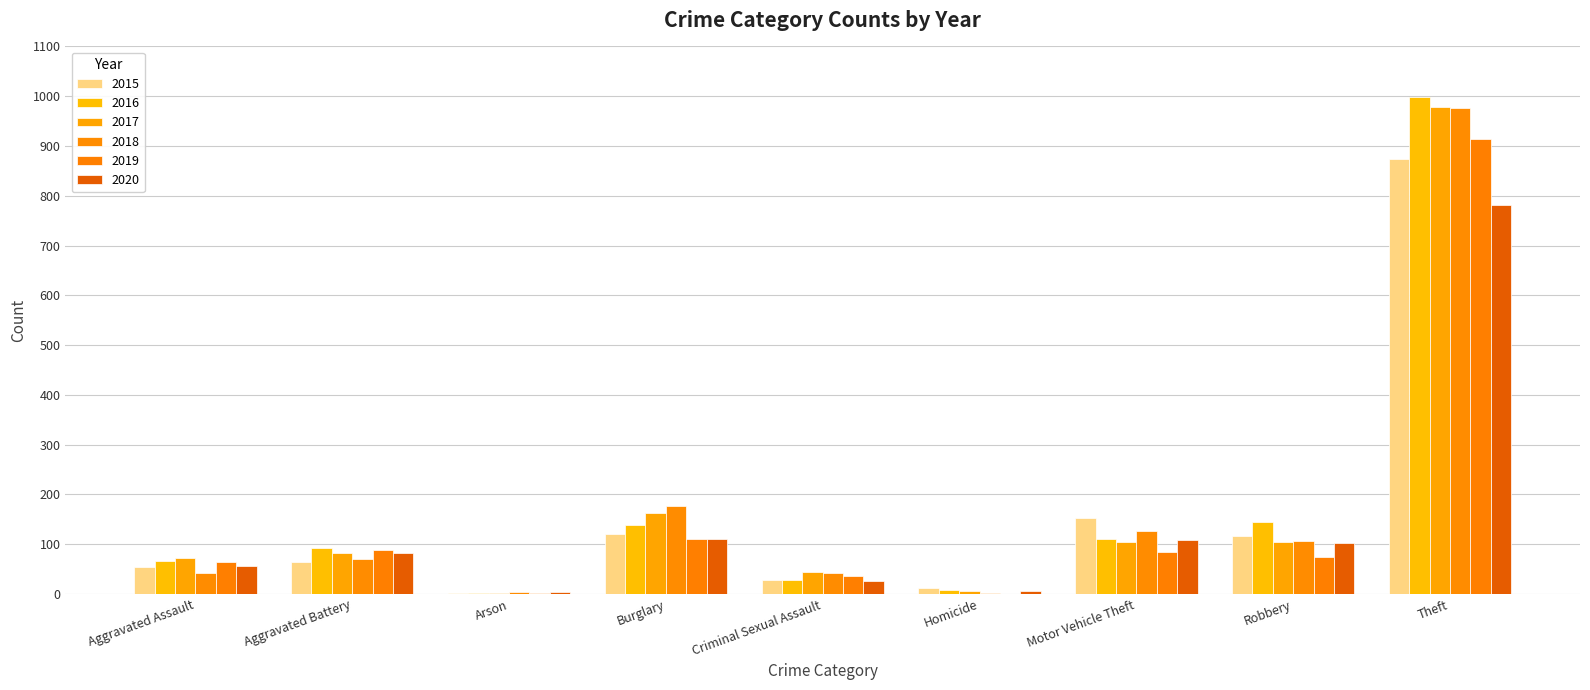

Reading right to left, what are all the values shown in this chart?

2015: Theft=874	Robbery=117	Motor Vehicle Theft=152	Homicide=13	Criminal Sexual Assault=28	Burglary=121	Arson=2	Aggravated Battery=64	Aggravated Assault=54
2016: Theft=999	Robbery=144	Motor Vehicle Theft=110	Homicide=8	Criminal Sexual Assault=28	Burglary=139	Arson=2	Aggravated Battery=93	Aggravated Assault=66
2017: Theft=979	Robbery=105	Motor Vehicle Theft=104	Homicide=5	Criminal Sexual Assault=44	Burglary=162	Arson=1	Aggravated Battery=83	Aggravated Assault=72
2018: Theft=977	Robbery=107	Motor Vehicle Theft=127	Homicide=2	Criminal Sexual Assault=43	Burglary=176	Arson=3	Aggravated Battery=70	Aggravated Assault=43
2019: Theft=914	Robbery=75	Motor Vehicle Theft=84	Homicide=0	Criminal Sexual Assault=36	Burglary=110	Arson=2	Aggravated Battery=88	Aggravated Assault=65
2020: Theft=782	Robbery=102	Motor Vehicle Theft=109	Homicide=6	Criminal Sexual Assault=27	Burglary=110	Arson=4	Aggravated Battery=82	Aggravated Assault=56